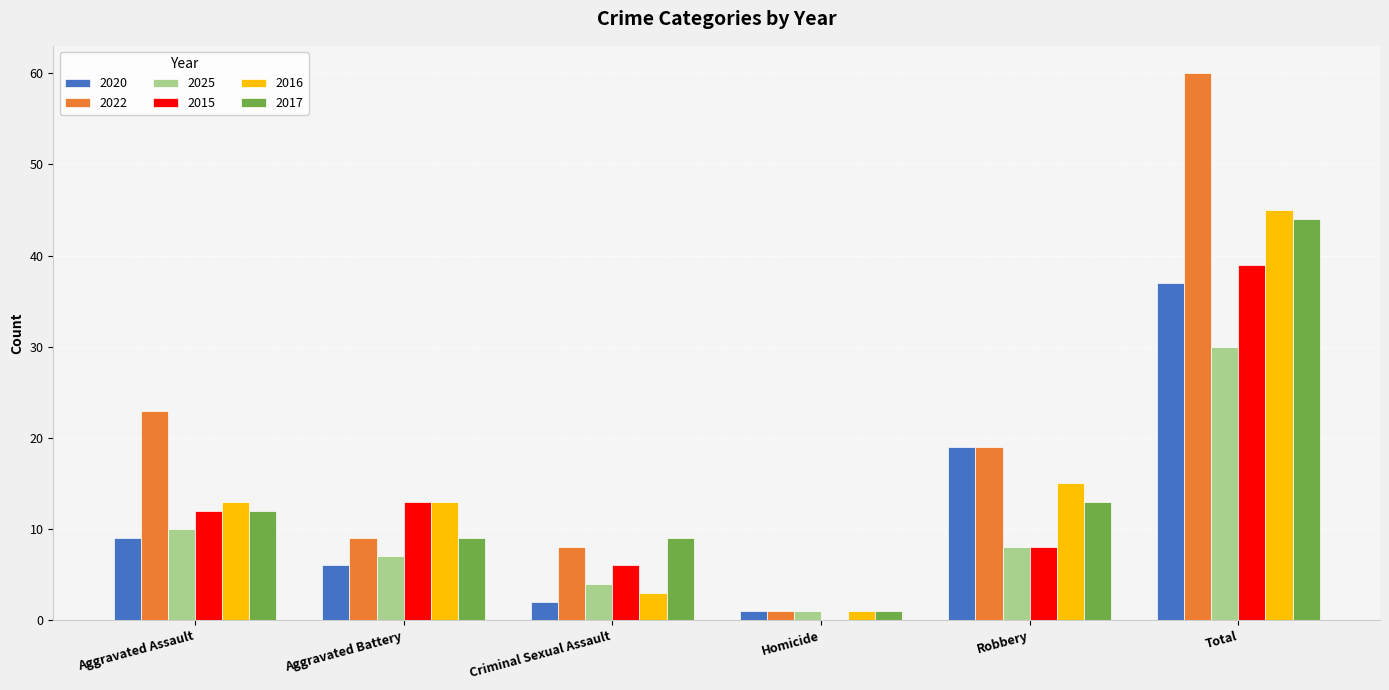

Reading left to right, list all the values displayed in this chart.

2020: Aggravated Assault=9	Aggravated Battery=6	Criminal Sexual Assault=2	Homicide=1	Robbery=19	Total=37
2022: Aggravated Assault=23	Aggravated Battery=9	Criminal Sexual Assault=8	Homicide=1	Robbery=19	Total=60
2025: Aggravated Assault=10	Aggravated Battery=7	Criminal Sexual Assault=4	Homicide=1	Robbery=8	Total=30
2015: Aggravated Assault=12	Aggravated Battery=13	Criminal Sexual Assault=6	Homicide=0	Robbery=8	Total=39
2016: Aggravated Assault=13	Aggravated Battery=13	Criminal Sexual Assault=3	Homicide=1	Robbery=15	Total=45
2017: Aggravated Assault=12	Aggravated Battery=9	Criminal Sexual Assault=9	Homicide=1	Robbery=13	Total=44